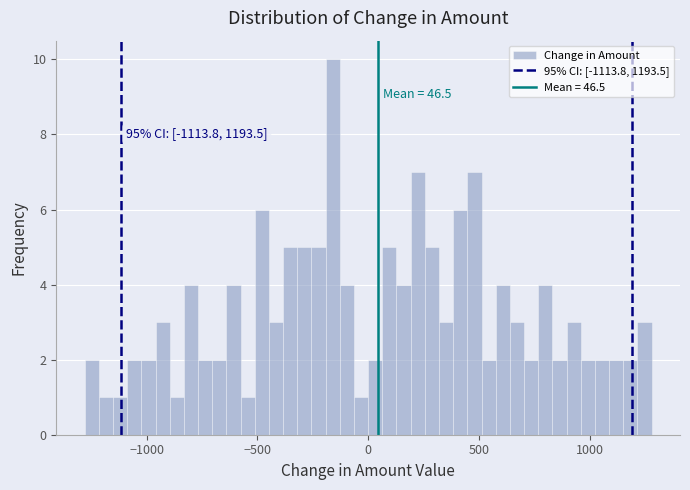

Read against the x-axis, roughly where is the centre of the tallest bar?

-150